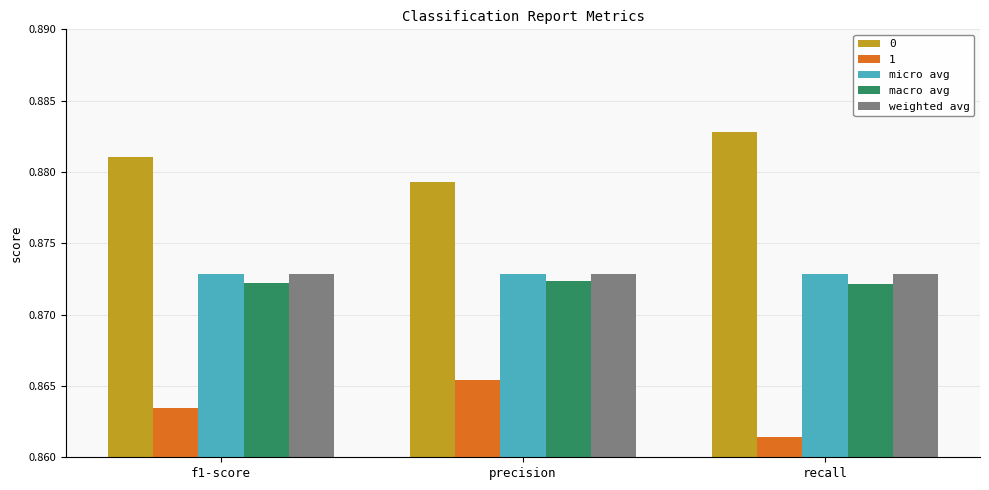

Which series has the largest total across all categories?

0